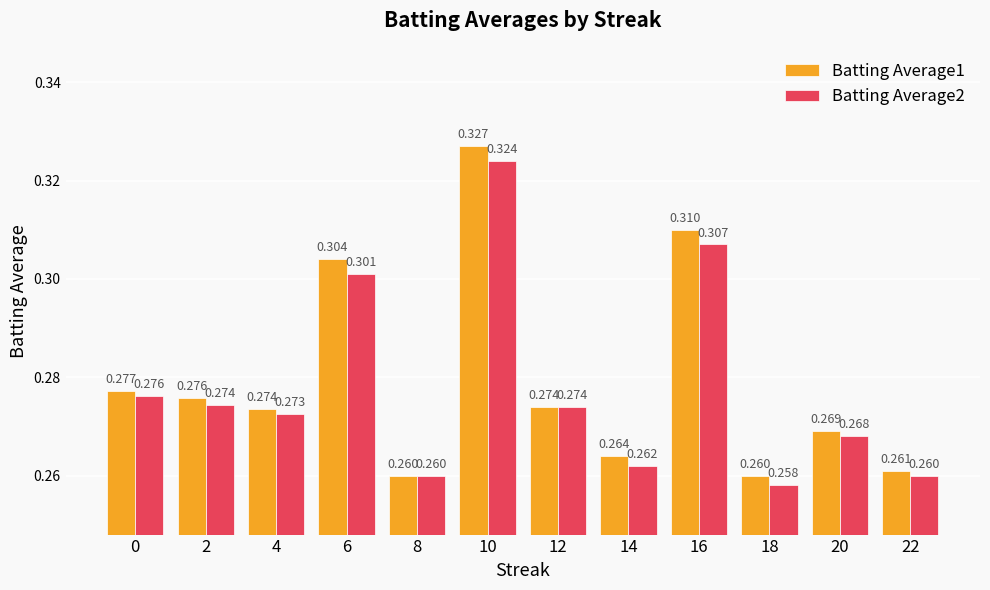

Is the value of Batting Average2 at 20 greater than the value of Batting Average1 at 2?

No